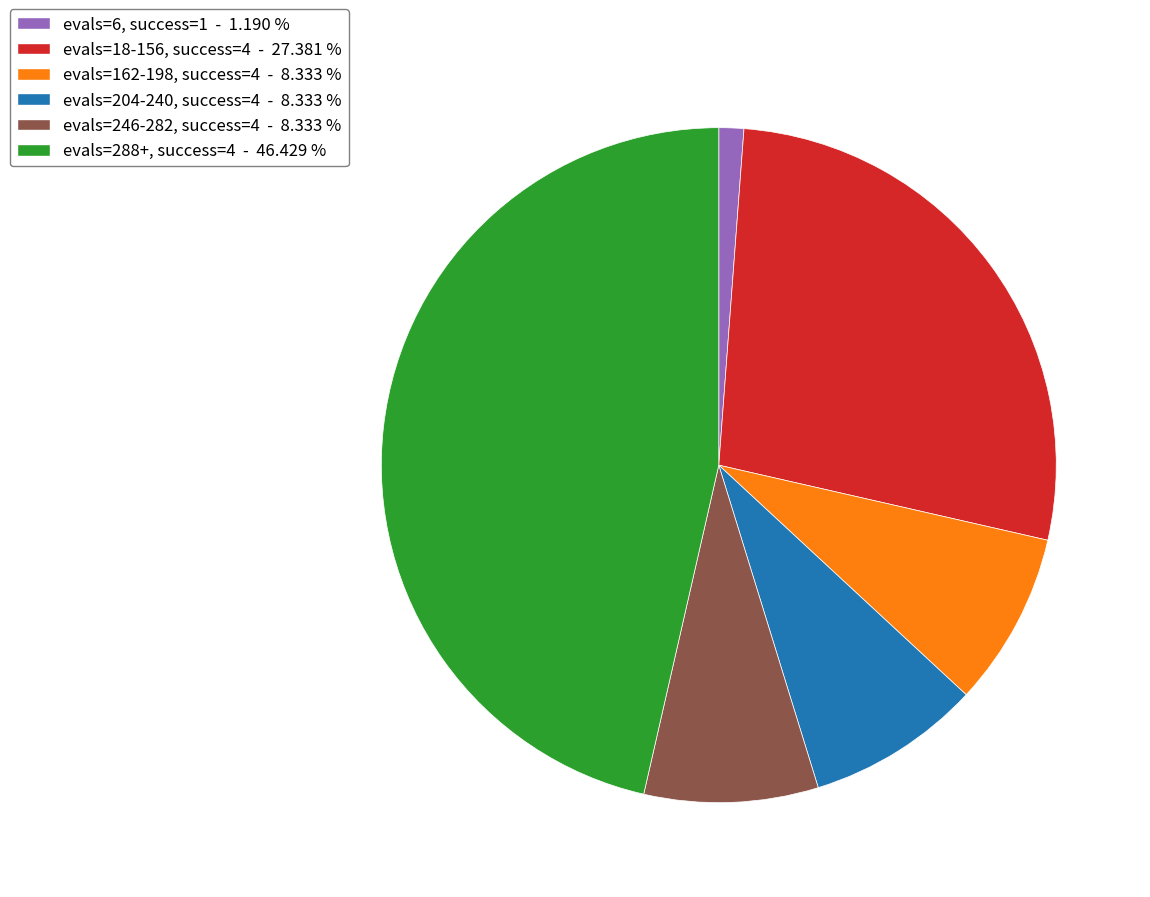

Which has a higher value, evals=246-282, success=4 - 8.333 % or evals=288+, success=4 - 46.429 %?

evals=288+, success=4 - 46.429 %